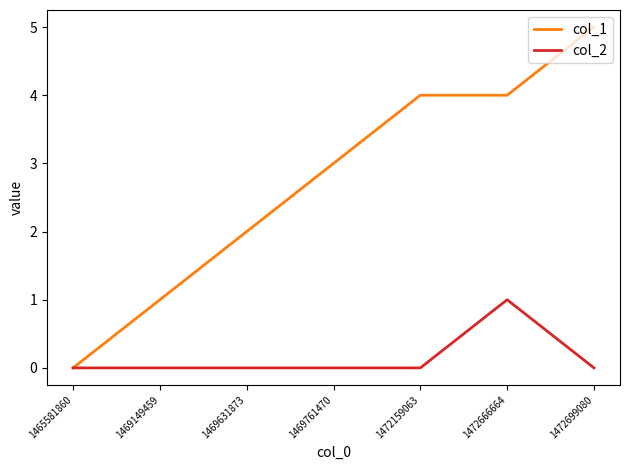

What is the difference between the highest and lowest values at 1472666664?

3